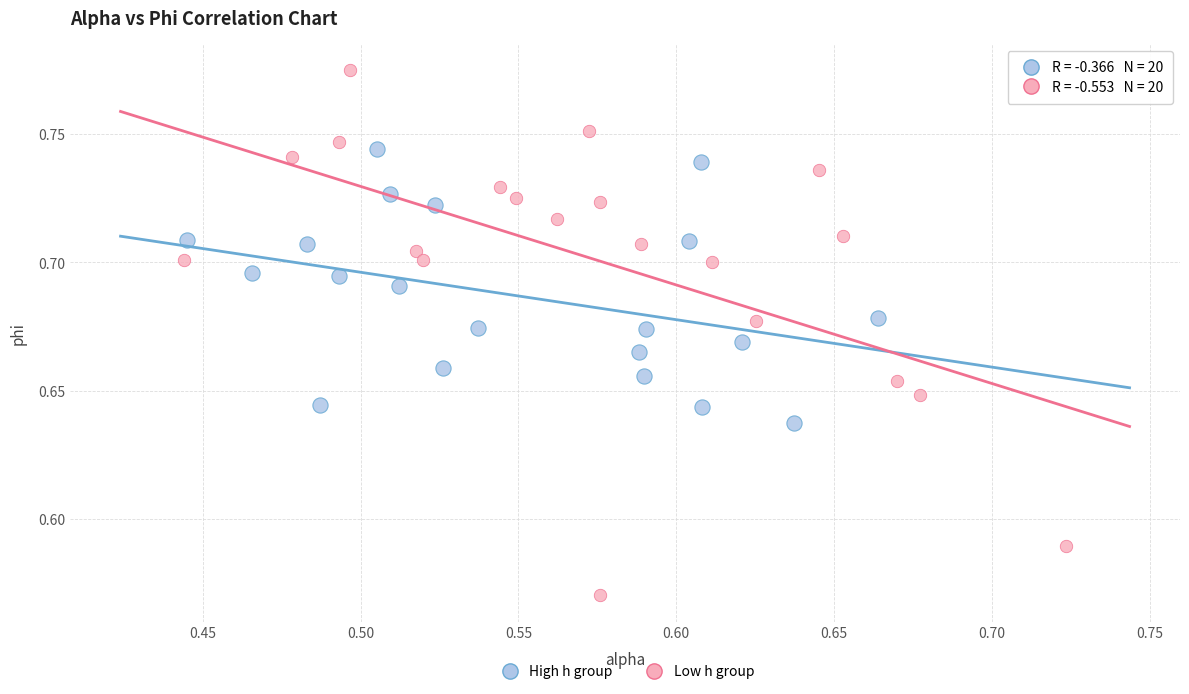

What are all the series names shown in the legend?

High h group, Low h group